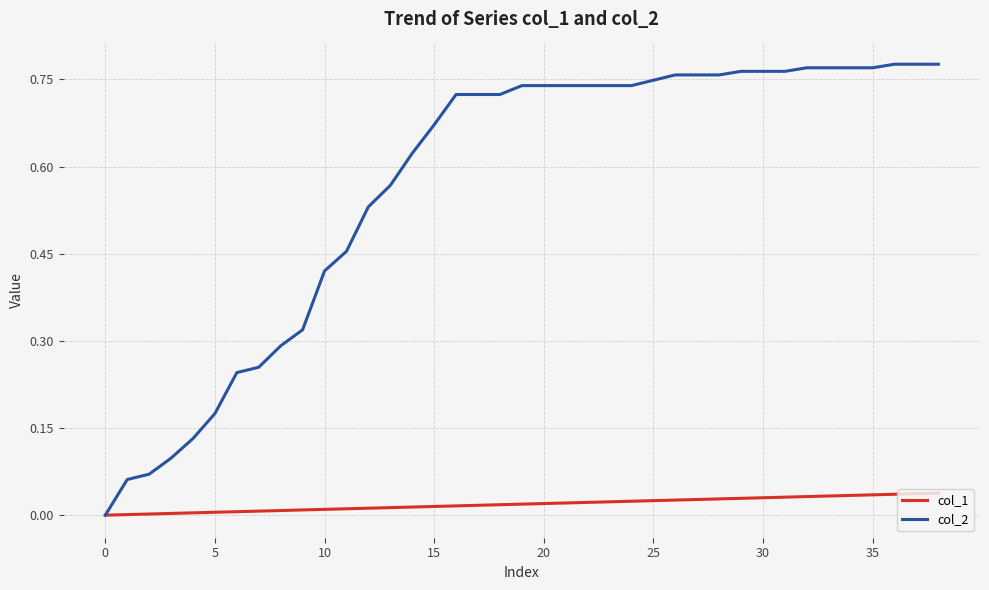

List the series in order of their peak value, highest first.

col_2, col_1